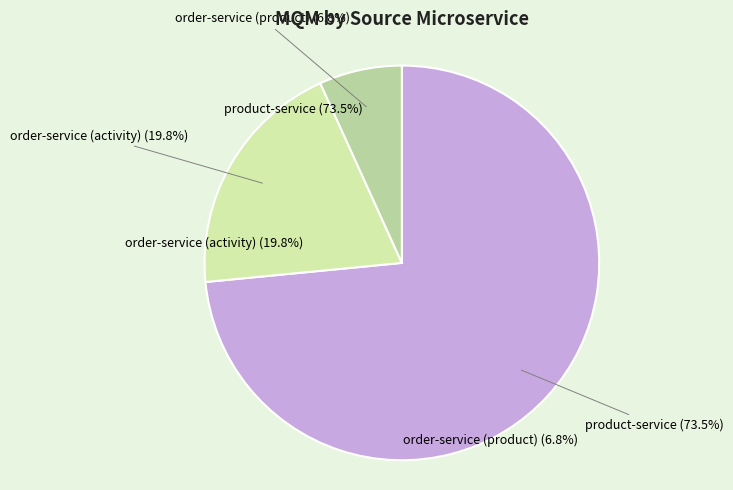

What percentage is the order-service (activity) slice, to the nearest percent?

20%